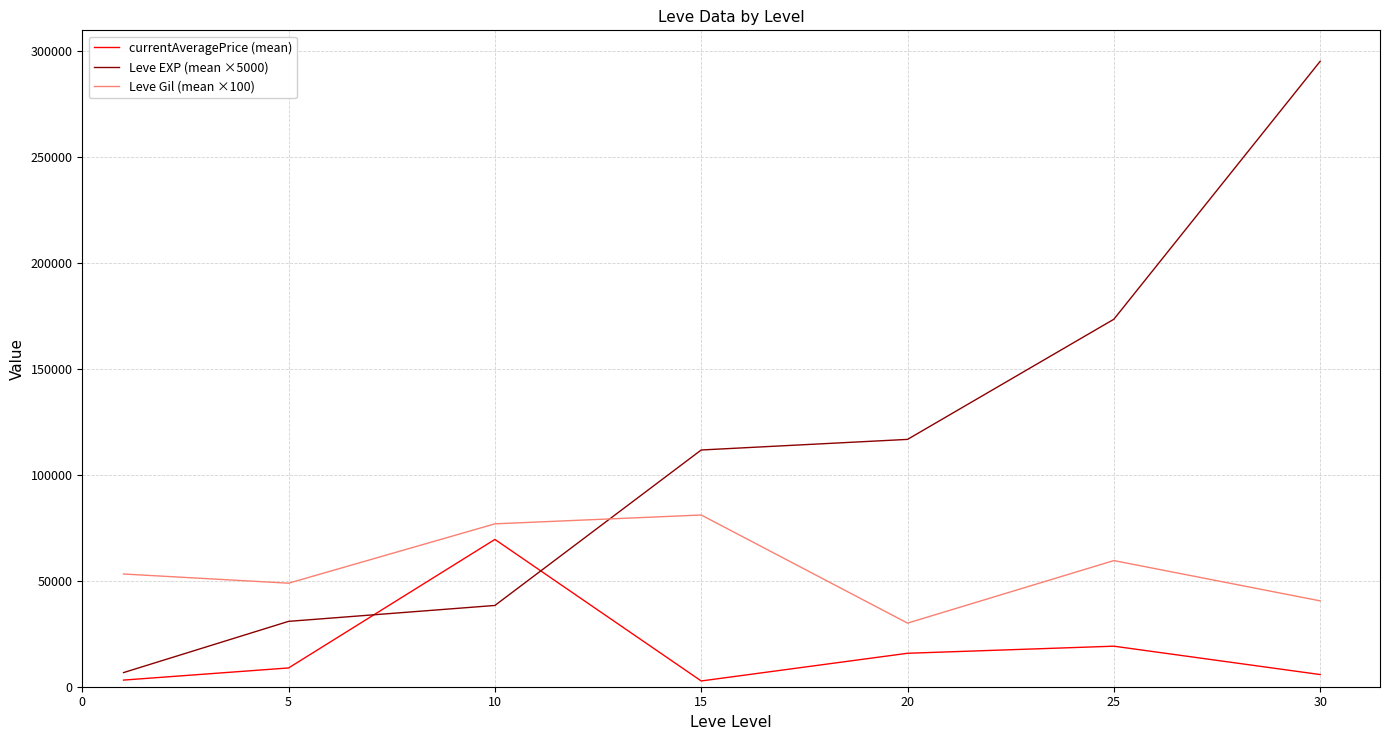

What is the average value of the Leve EXP (mean ×5000) series?

110357.1